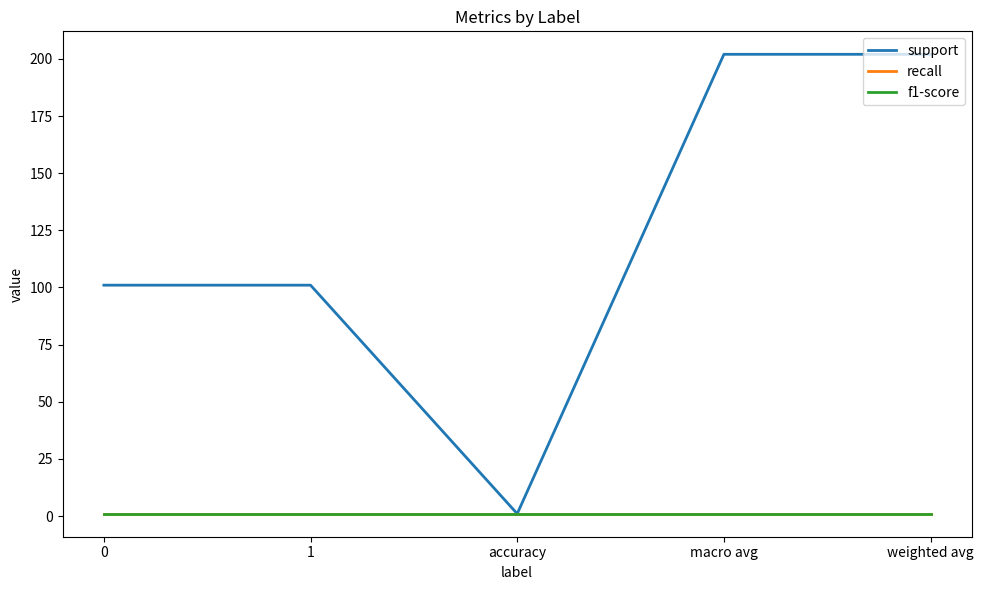

What is the lowest value of the support series?

1